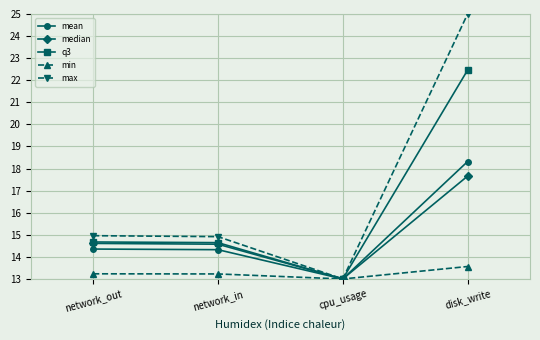

At which label does mean reach its peak?

disk_write